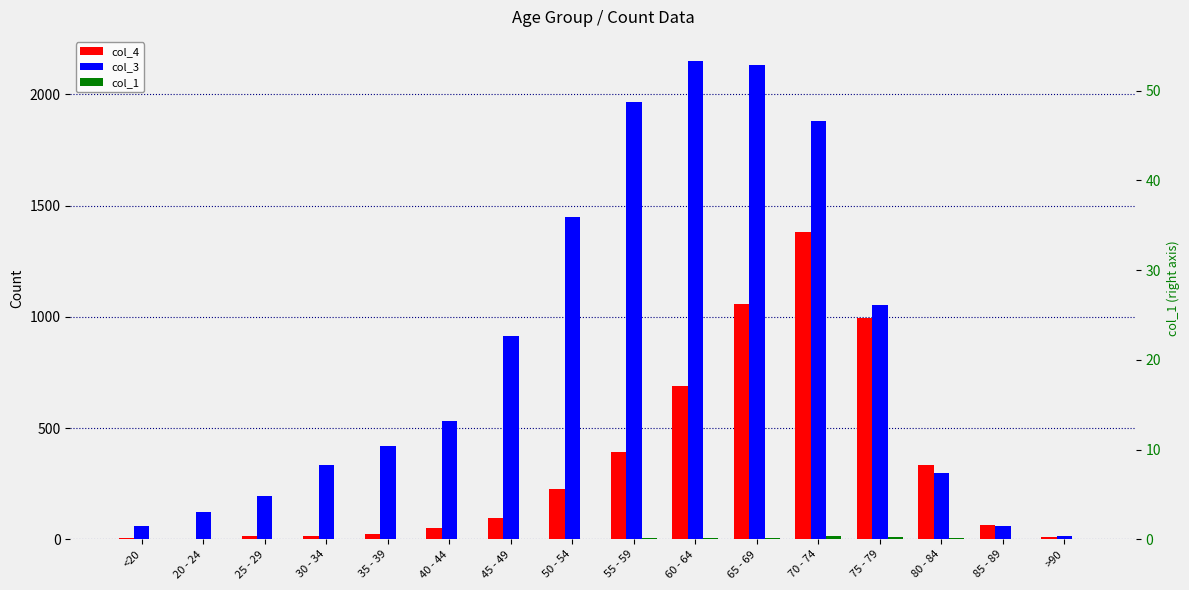

What is the total value across all series at 35 - 39?

447